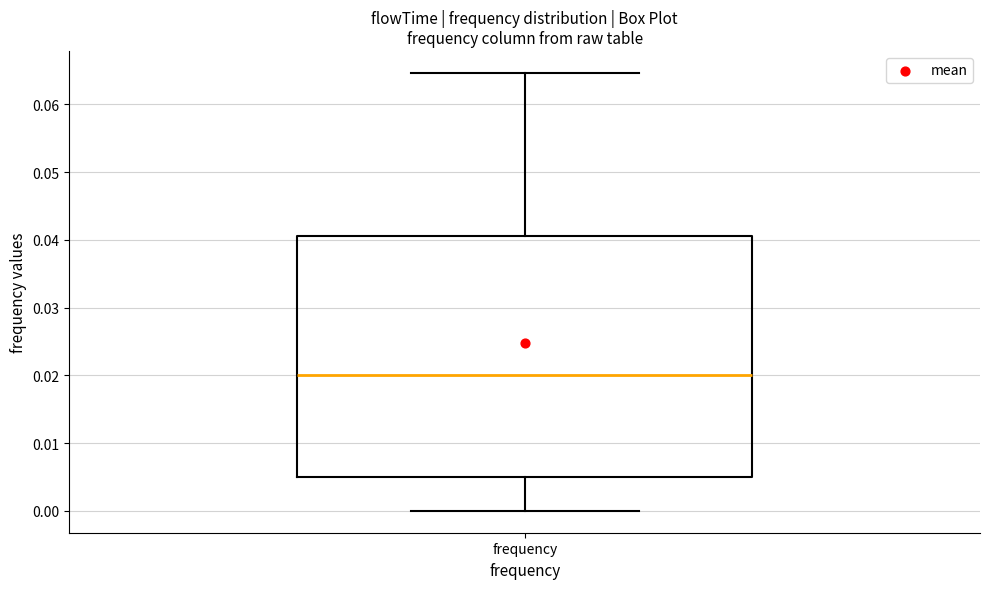

Transcribe this box plot: give where the median line is, the range the box spans, and where the two whiskers end, as read against the y-axis. The values are not printed on the chart, so give them approximately, as read against the axis.

median 0.020, box 0.005 to 0.041, whiskers 0.000 to 0.065